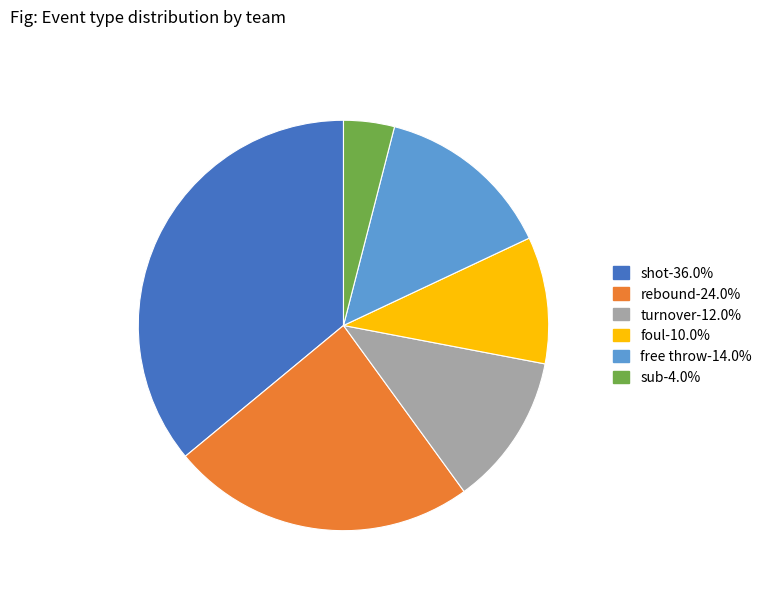

Rank the categories by value from lowest to highest.

sub, foul, turnover, free throw, rebound, shot